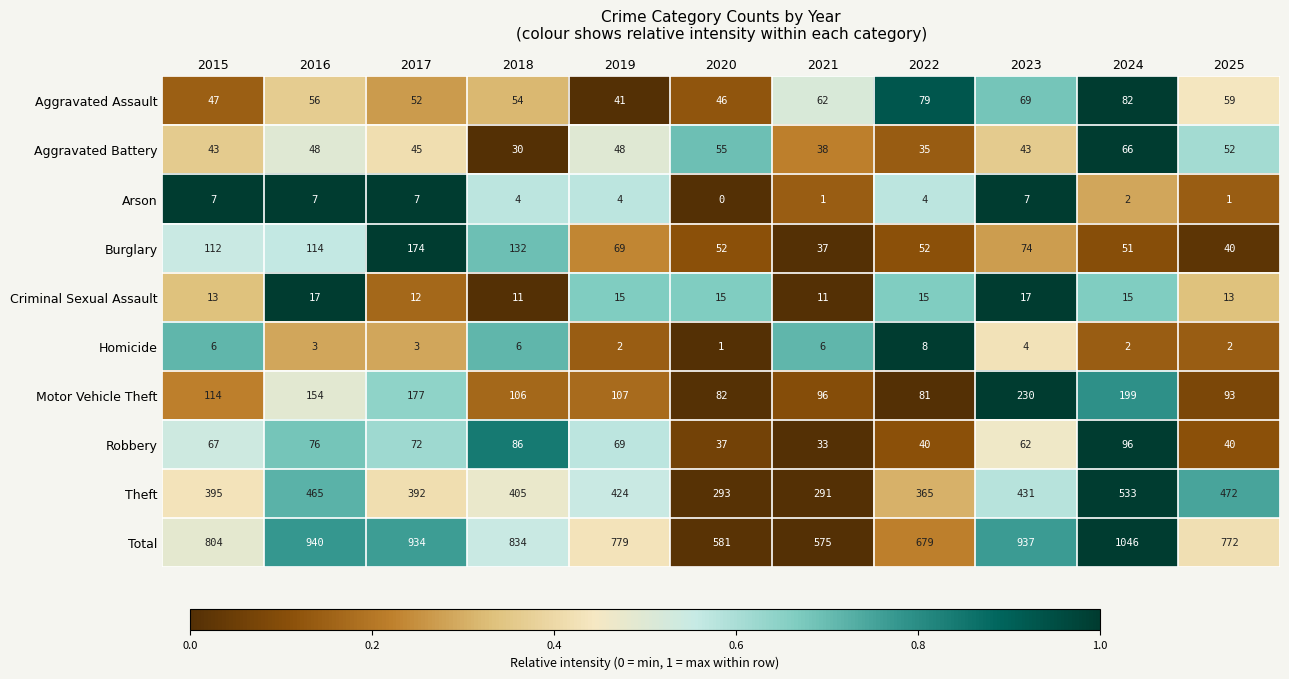

What is the difference between the highest and lowest values at 2016?

937